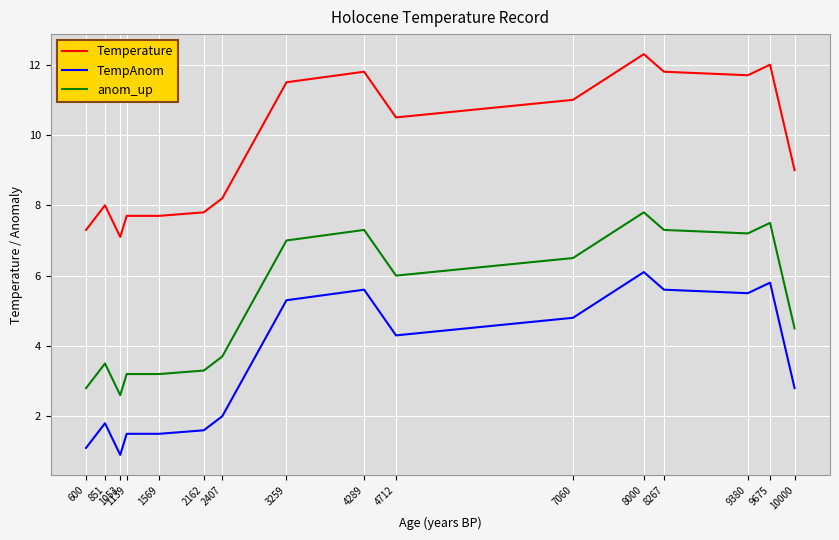

Read the TempAnom value at 1053.

0.9